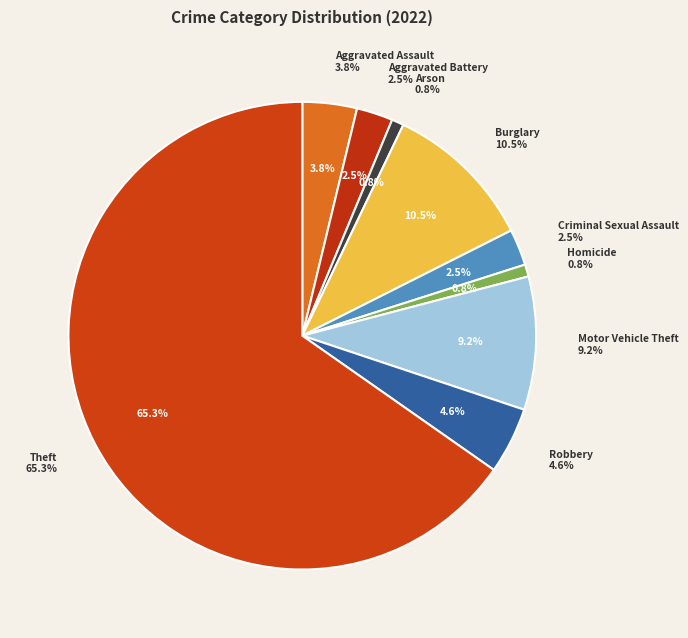

What is the ratio of the value at Burglary to the value at Aggravated Battery?

4.2